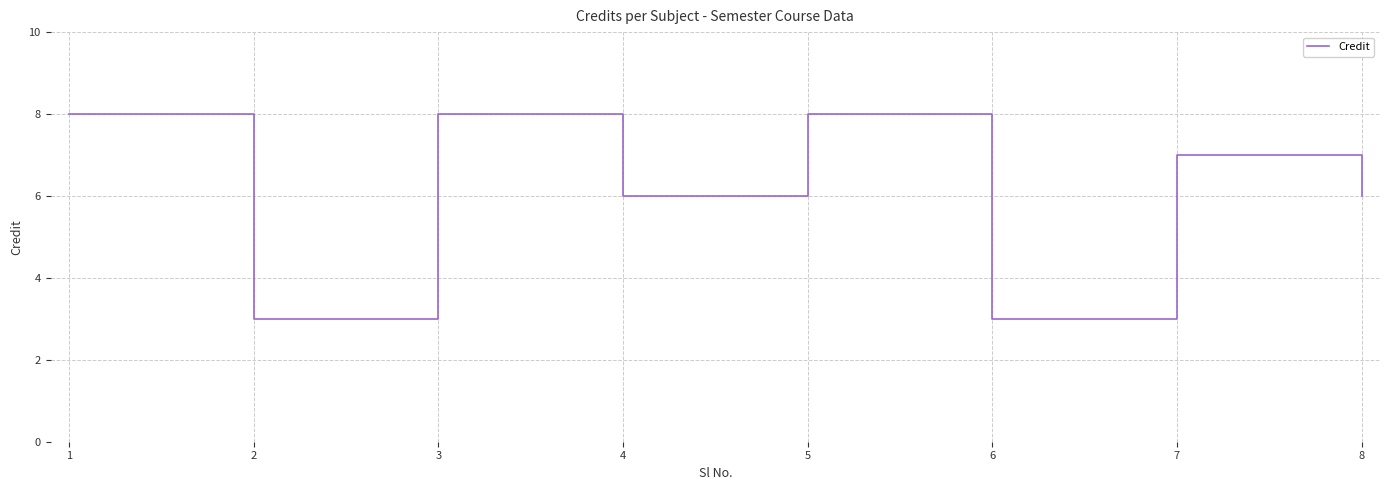

Reading right to left, what are all the values shown in this chart?

6	7	3	8	6	8	3	8